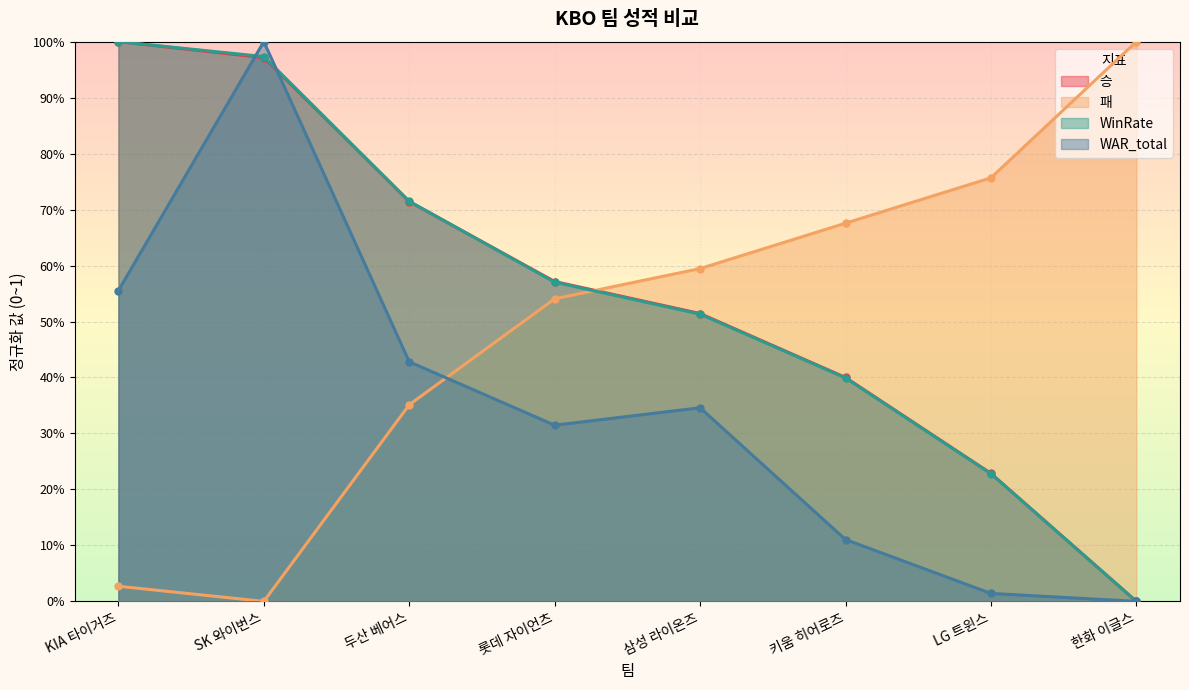

Is it true that WinRate equals 0.5 at 삼성 라이온즈?

True